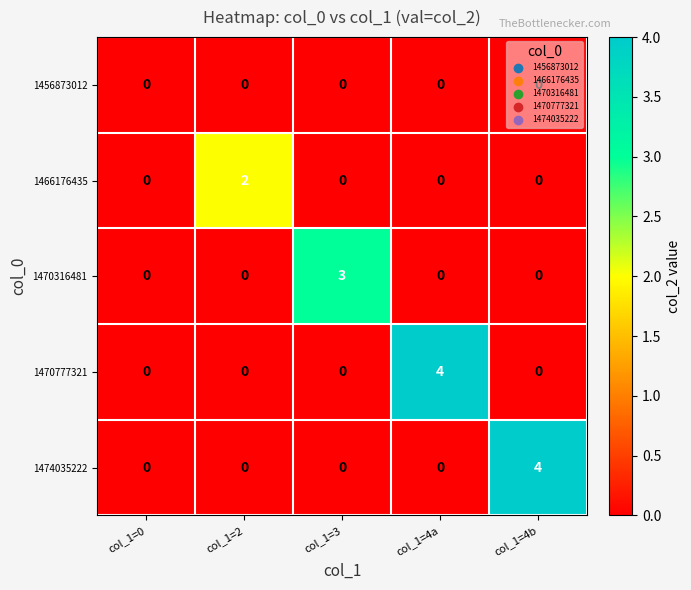

What is the difference between the maximum and second lowest values in the 1470777321 series?

4